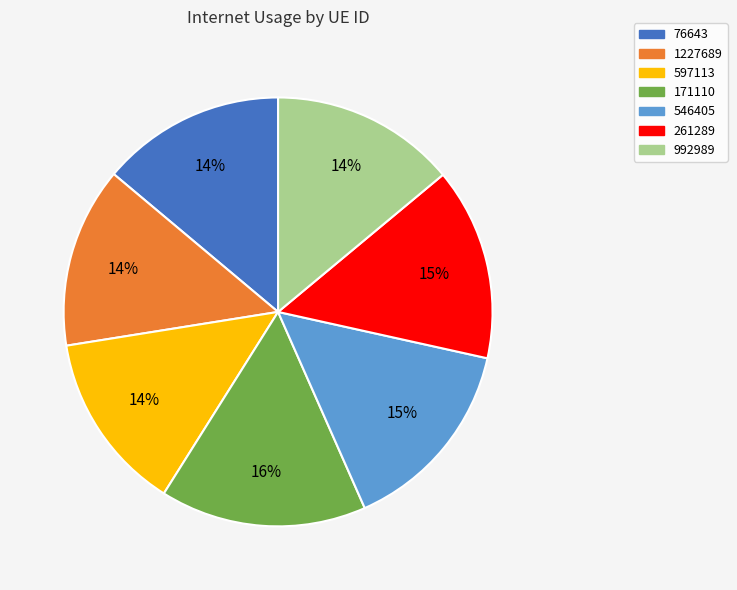

To the nearest percent, what is the average slice percentage?

14%